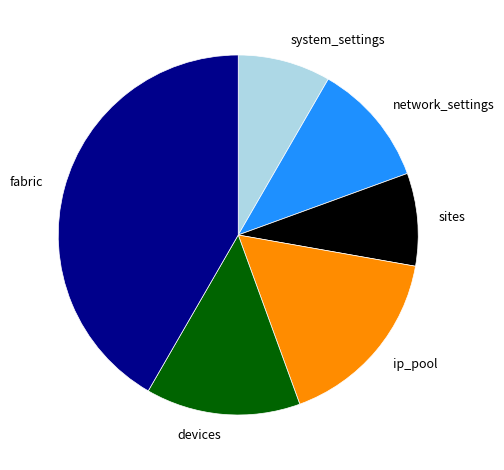

How many slices are in this pie chart?

6